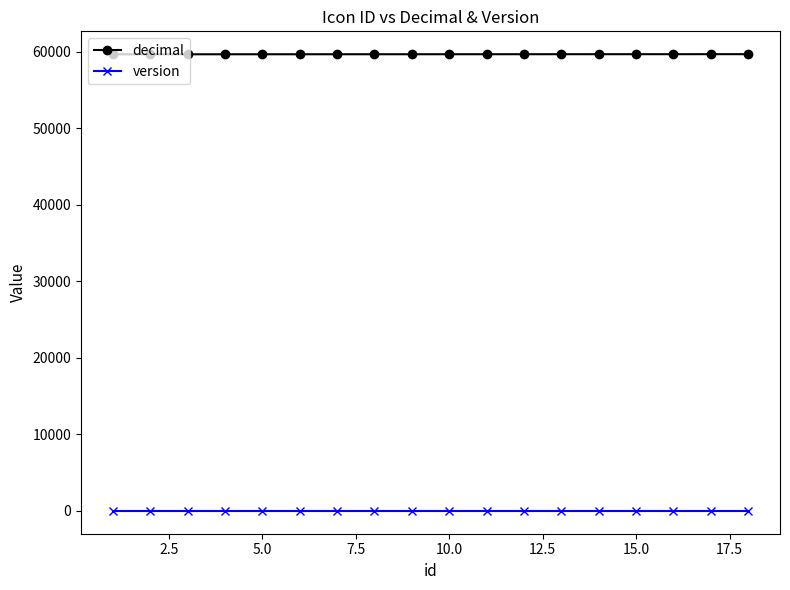

What is the smallest value displayed?

1